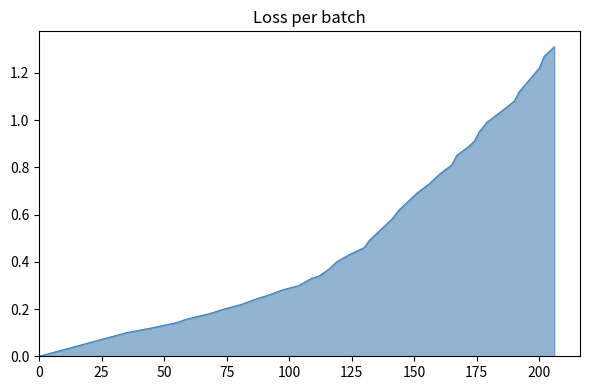

How many lines are shown in the chart?

1